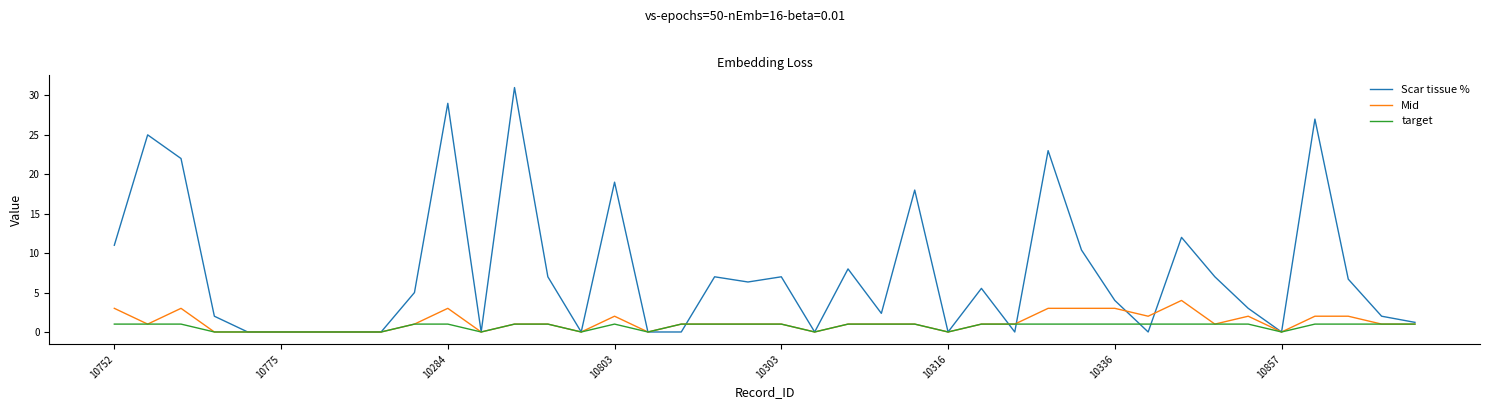

Reading right to left, list all the values displayed in this chart.

Scar tissue %: 1.2	2.0	6.7	27.0	0.0	3.0	7.0	12.0	0.0	4.0	10.4	23.0	0.0	5.5	0.0	18.0	2.4	8.0	0.0	7.0	6.3	7.0	0.0	0.0	19.0	0.0	7.0	31.0	0.0	29.0	5.0	0.0	0.0	0.0	0.0	0.0	2.0	22.0	25.0	11.0
Mid: 1.0	1.0	2.0	2.0	0.0	2.0	1.0	4.0	2.0	3.0	3.0	3.0	1.0	1.0	0.0	1.0	1.0	1.0	0.0	1.0	1.0	1.0	1.0	0.0	2.0	0.0	1.0	1.0	0.0	3.0	1.0	0.0	0.0	0.0	0.0	0.0	0.0	3.0	1.0	3.0
target: 1.0	1.0	1.0	1.0	0.0	1.0	1.0	1.0	1.0	1.0	1.0	1.0	1.0	1.0	0.0	1.0	1.0	1.0	0.0	1.0	1.0	1.0	1.0	0.0	1.0	0.0	1.0	1.0	0.0	1.0	1.0	0.0	0.0	0.0	0.0	0.0	0.0	1.0	1.0	1.0